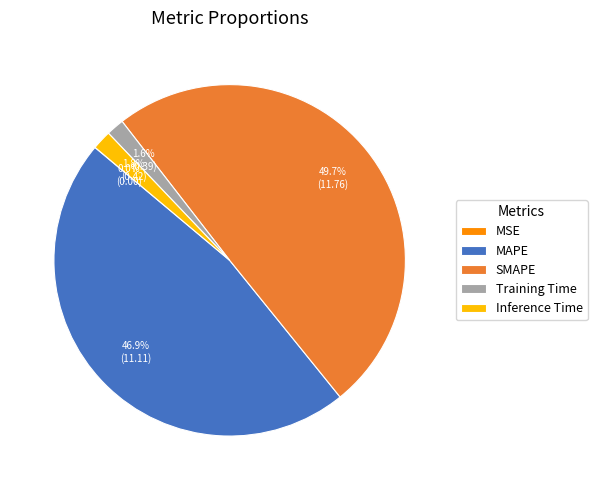

What is the largest slice in the pie chart?

SMAPE